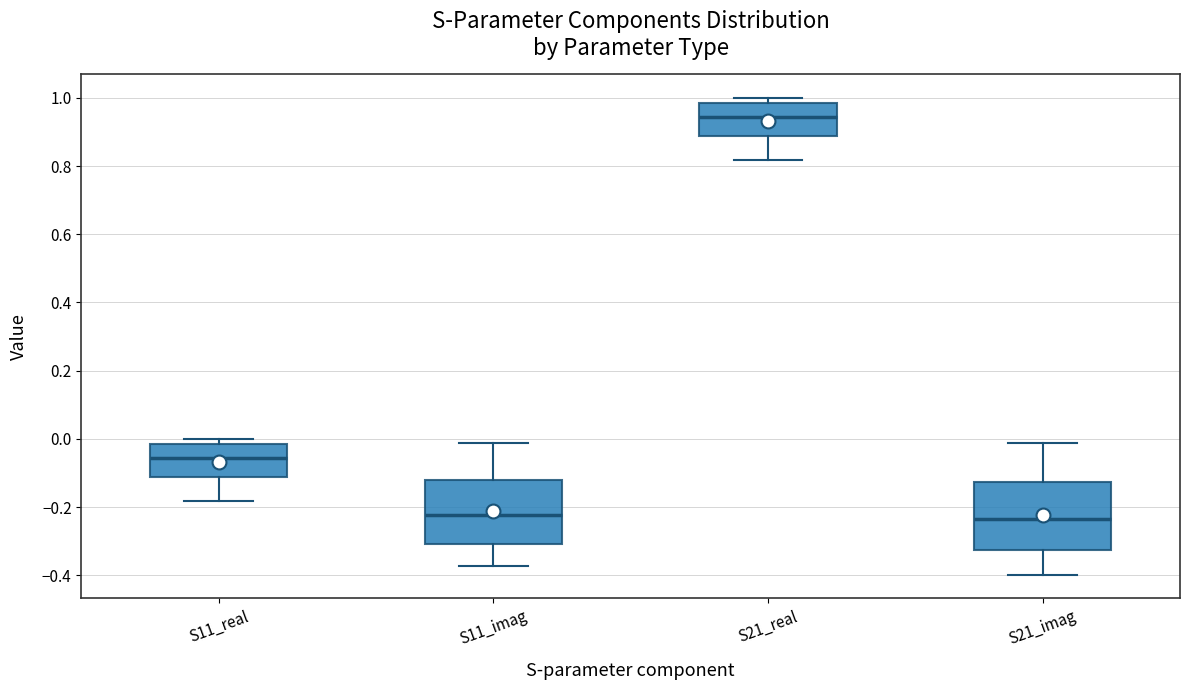

Reading left to right, read every box against the y-axis: the position of its median line, the range the box covers, and the ends of its whiskers. The values are not printed on the chart, so give them approximately, as read against the axis.

S11_real: median -0.06, box -0.12 to -0.02, whiskers -0.18 to 0.00
S11_imag: median -0.22, box -0.30 to -0.12, whiskers -0.38 to -0.02
S21_real: median 0.94, box 0.88 to 0.98, whiskers 0.82 to 1.00
S21_imag: median -0.24, box -0.32 to -0.12, whiskers -0.40 to -0.02